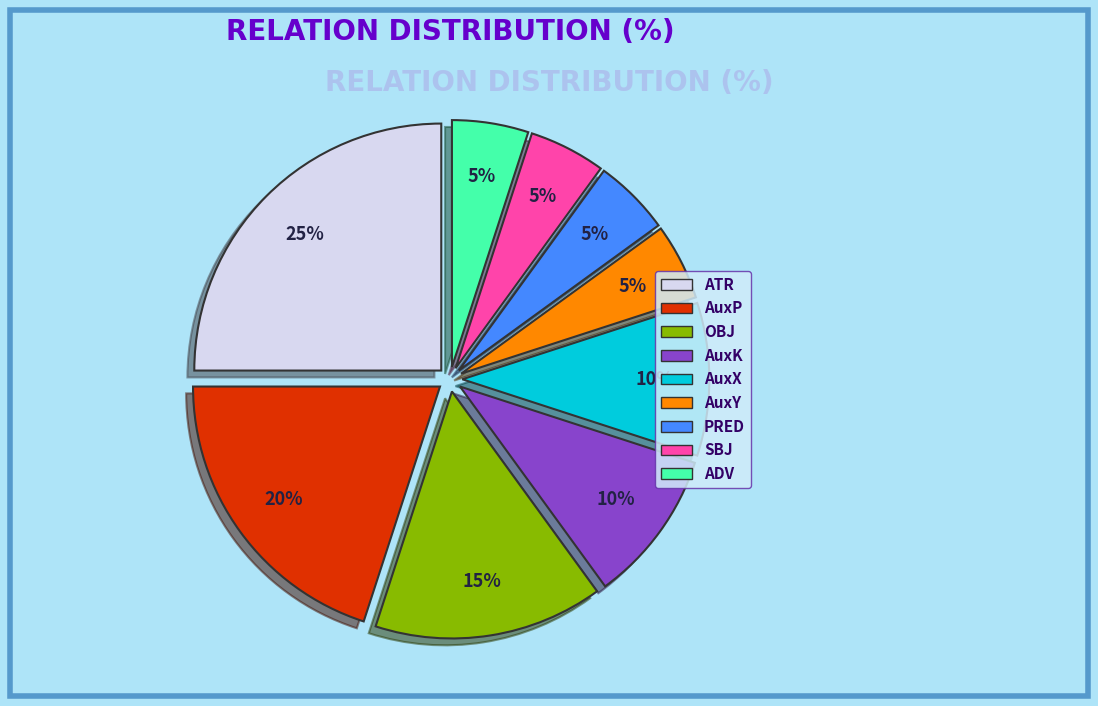

Approximately how many times larger is the value at AuxP compared to PRED?

4.0